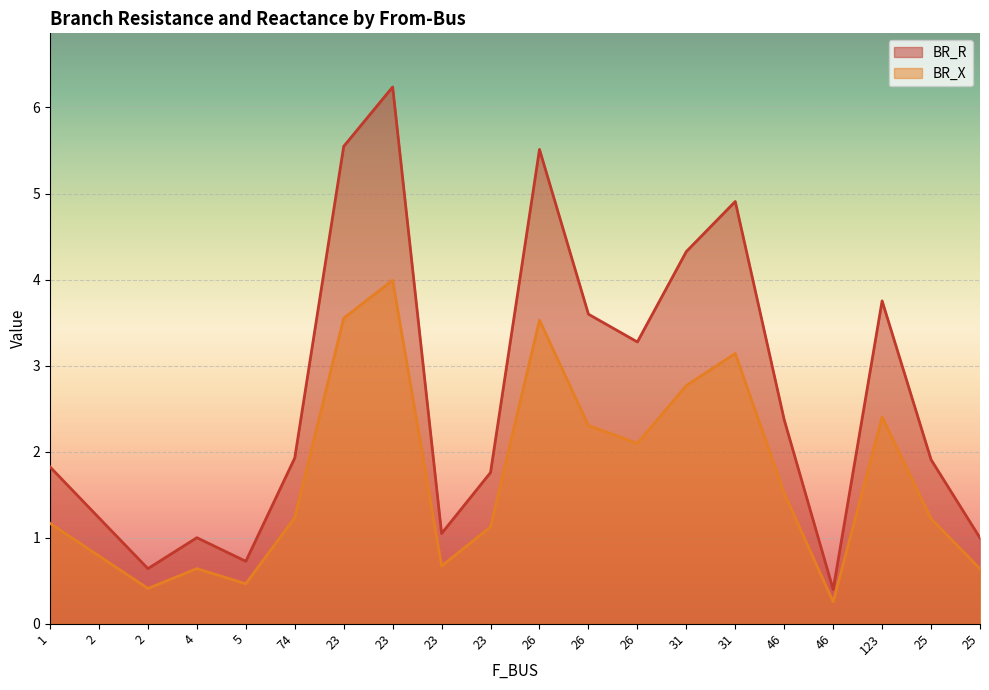

Which series has the largest total across all categories?

BR_R